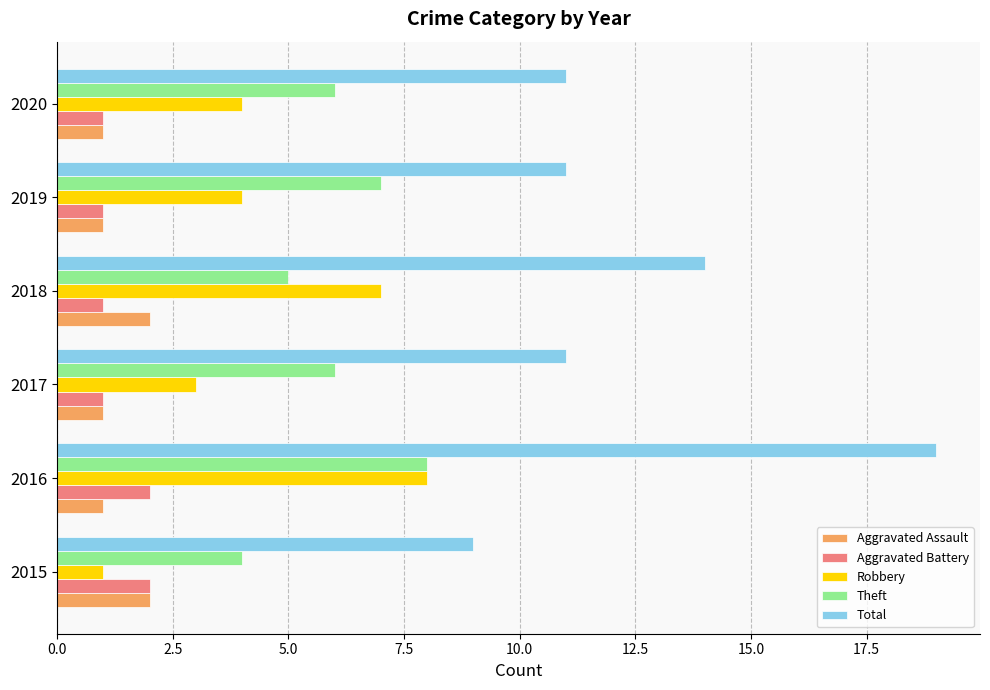

What are all the series names shown in the legend?

Aggravated Assault, Aggravated Battery, Robbery, Theft, Total